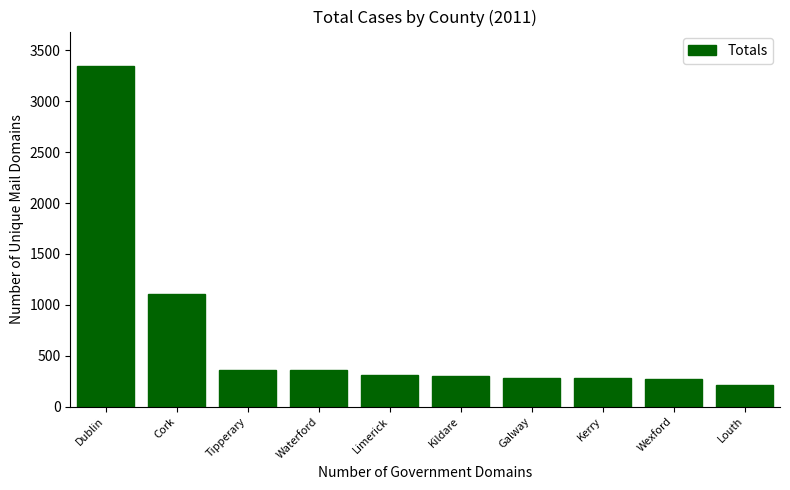

What value does the data have at Kildare, to the nearest 100?

300